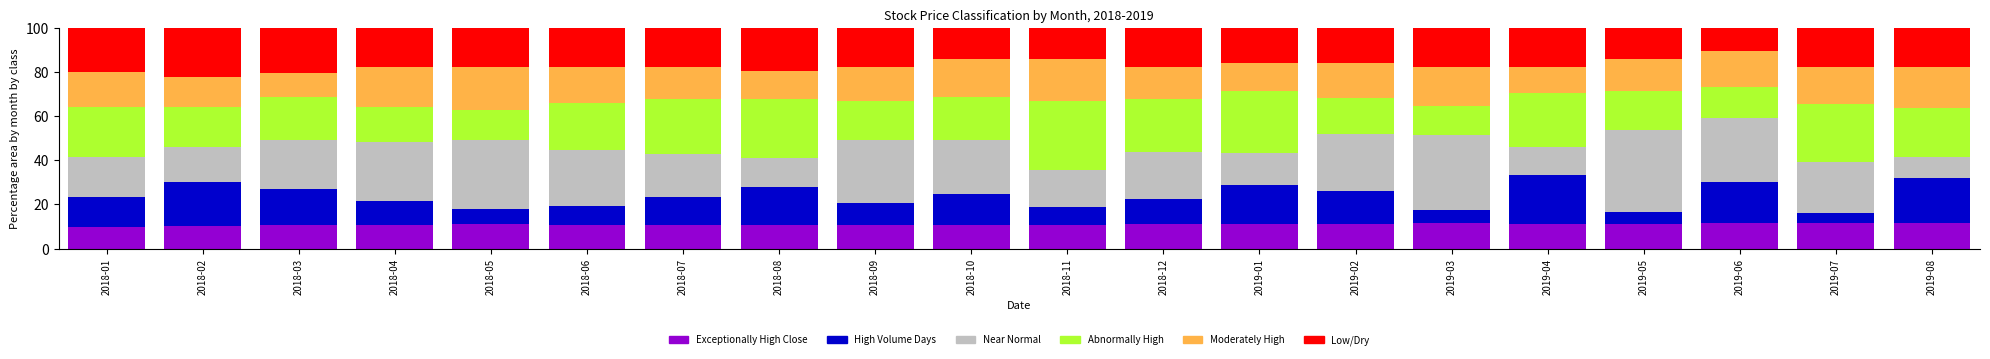

What is the minimum value for Exceptionally High Close?

9.9